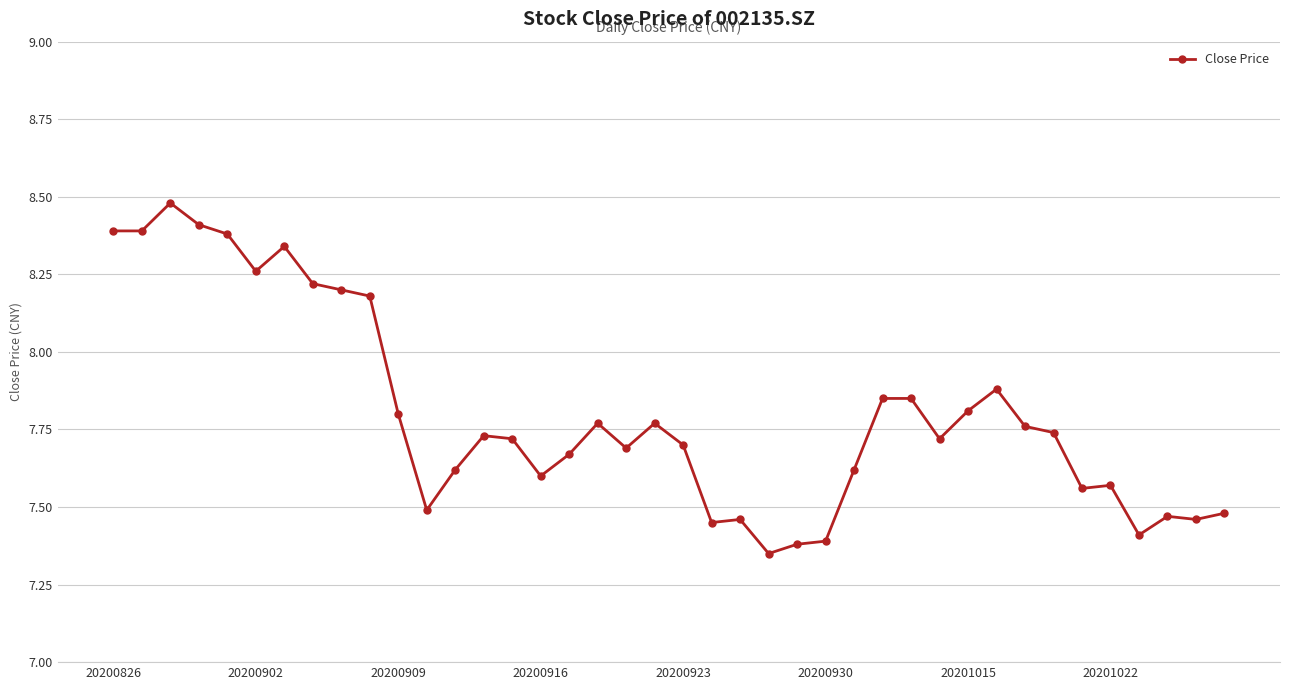

What is the difference between the maximum and second lowest values?

1.1